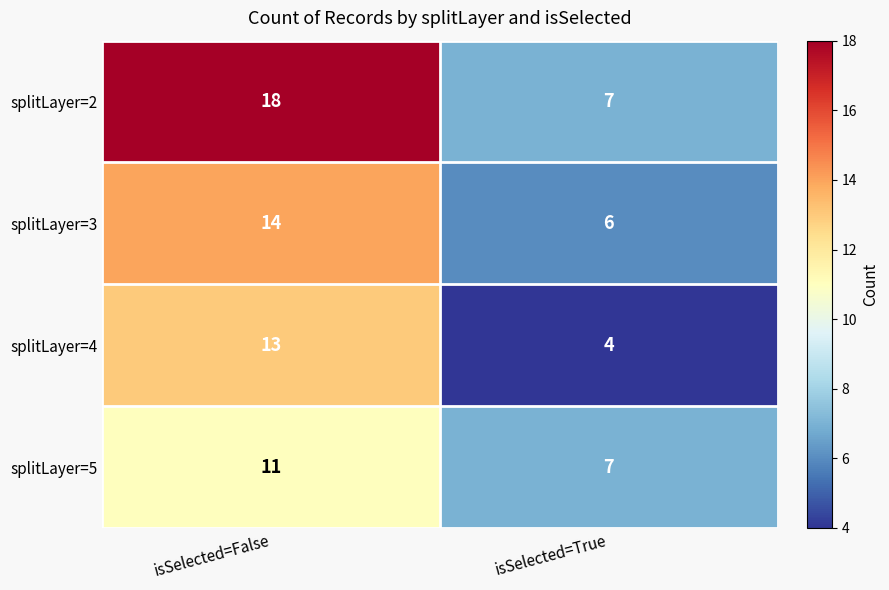

Reading left to right, what are all the values shown in this chart?

splitLayer=2: isSelected=False=18	isSelected=True=7
splitLayer=3: isSelected=False=14	isSelected=True=6
splitLayer=4: isSelected=False=13	isSelected=True=4
splitLayer=5: isSelected=False=11	isSelected=True=7